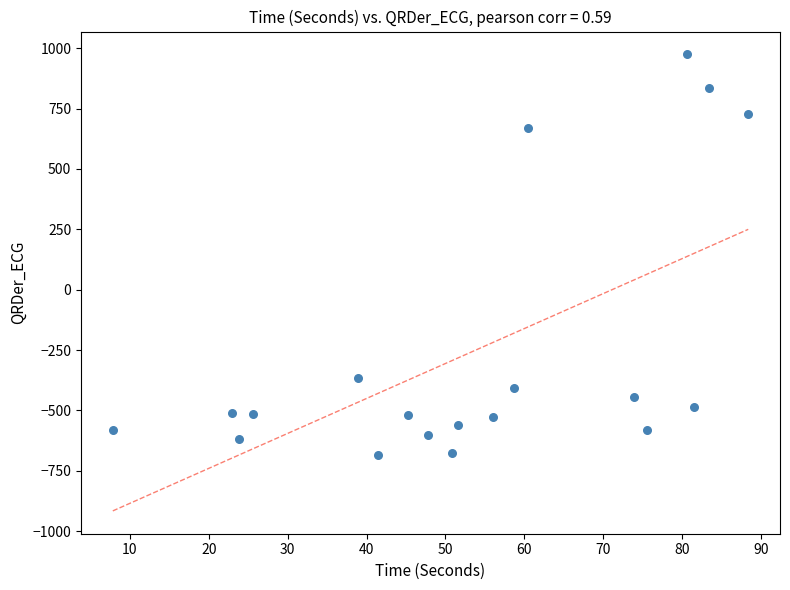

What is the range of Y values (max minus min)?

1658.2